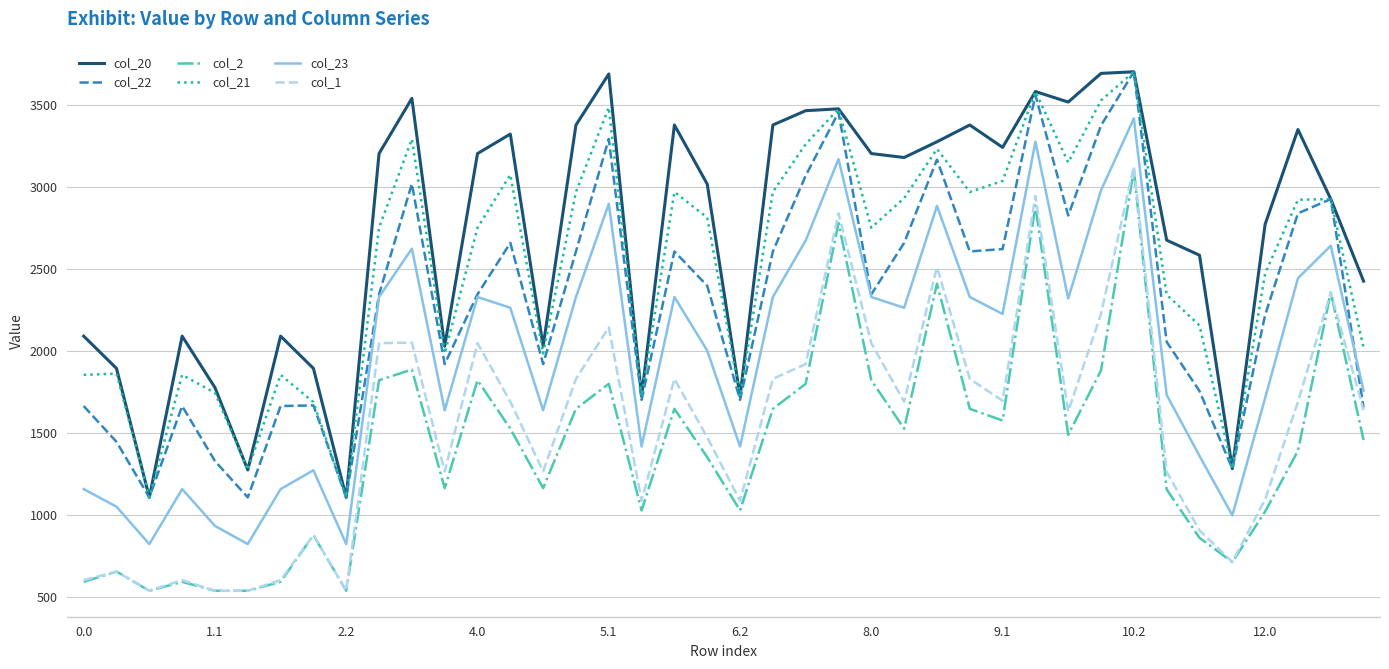

Which series has the largest total across all categories?

col_20